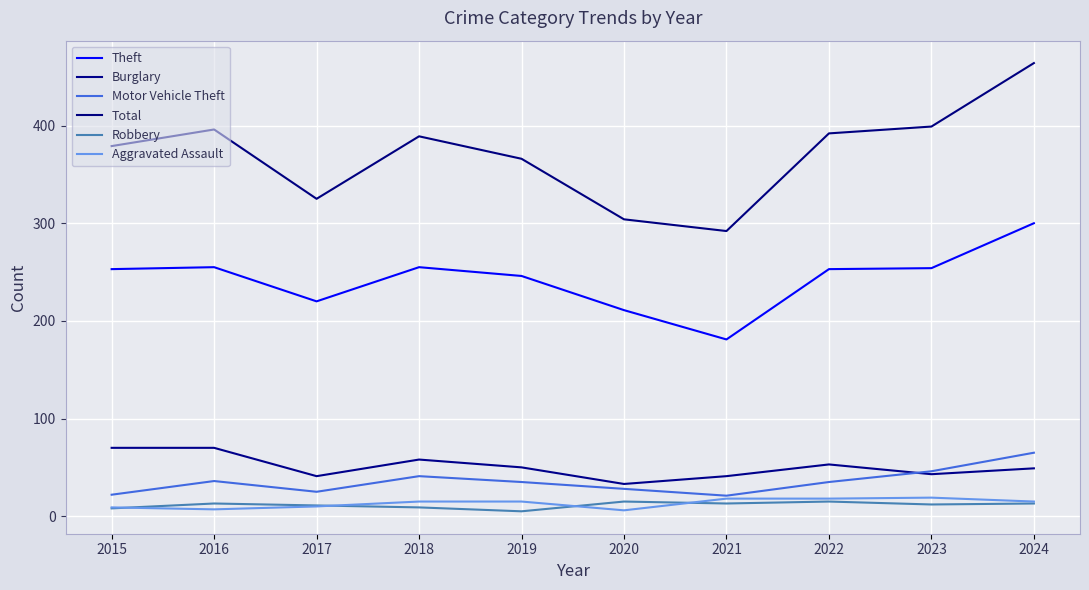

How many lines are shown in the chart?

6